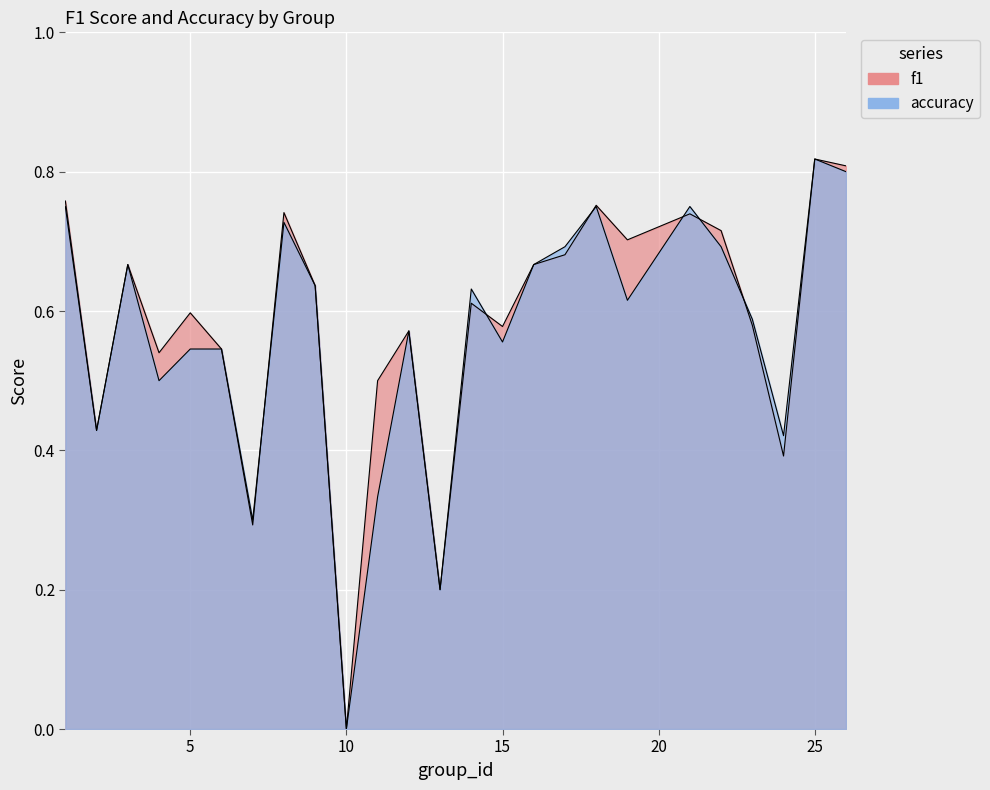

List the series in order of their overall mean, highest first.

f1, accuracy